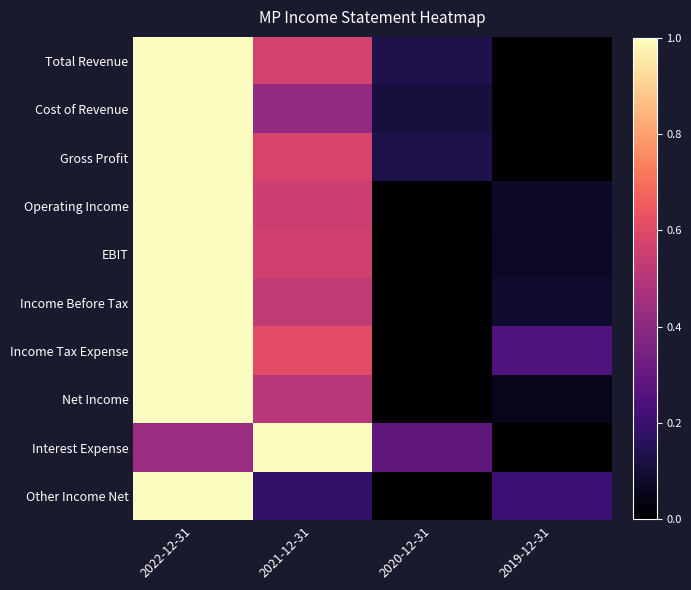

Reading right to left, list all the values displayed in this chart.

Total Revenue: 2019-12-31=0.0	2020-12-31=0.1	2021-12-31=0.6	2022-12-31=1.0
Cost of Revenue: 2019-12-31=0.0	2020-12-31=0.1	2021-12-31=0.4	2022-12-31=1.0
Gross Profit: 2019-12-31=0.0	2020-12-31=0.1	2021-12-31=0.6	2022-12-31=1.0
Operating Income: 2019-12-31=0.1	2020-12-31=0.0	2021-12-31=0.6	2022-12-31=1.0
EBIT: 2019-12-31=0.1	2020-12-31=0.0	2021-12-31=0.6	2022-12-31=1.0
Income Before Tax: 2019-12-31=0.1	2020-12-31=0.0	2021-12-31=0.5	2022-12-31=1.0
Income Tax Expense: 2019-12-31=0.3	2020-12-31=0.0	2021-12-31=0.6	2022-12-31=1.0
Net Income: 2019-12-31=0.0	2020-12-31=0.0	2021-12-31=0.5	2022-12-31=1.0
Interest Expense: 2019-12-31=0.0	2020-12-31=0.3	2021-12-31=1.0	2022-12-31=0.4
Other Income Net: 2019-12-31=0.2	2020-12-31=0.0	2021-12-31=0.2	2022-12-31=1.0